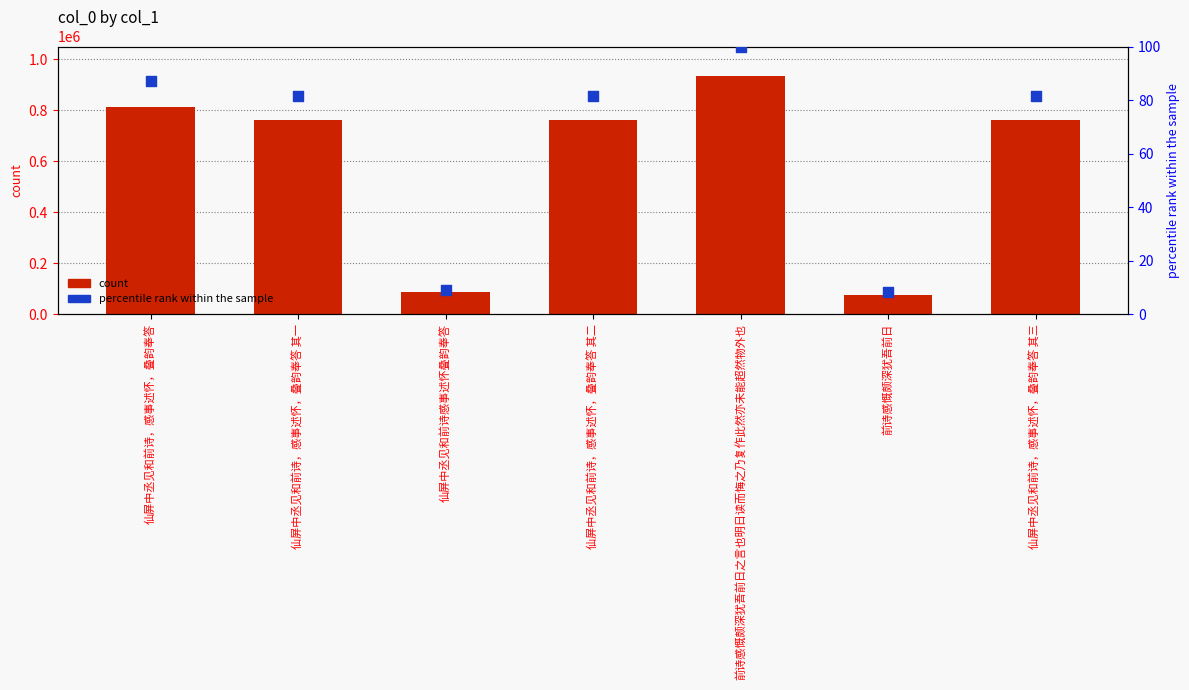

Which series reaches the maximum Y coordinate?

col_0 count